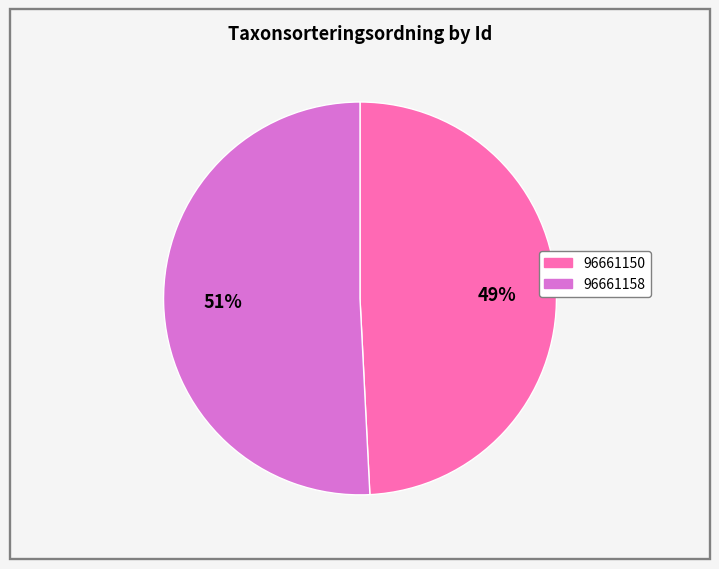

Do 96661150 and 96661158 together represent more than half of the pie?

Yes